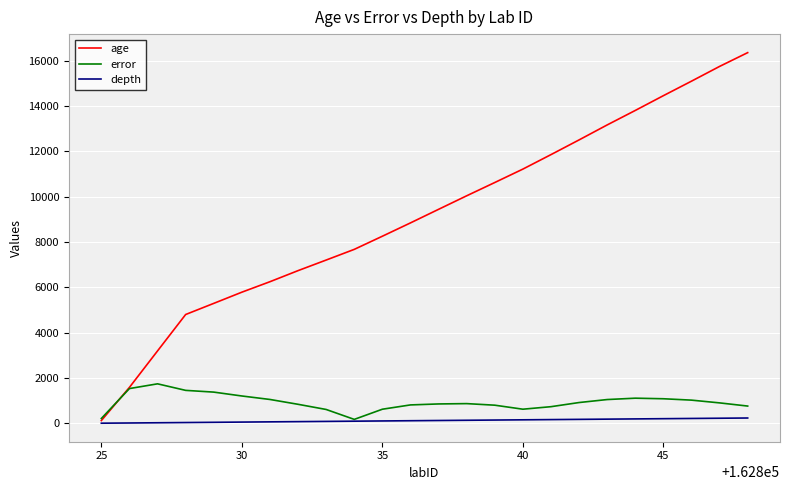

What is the smallest value displayed?

1.0